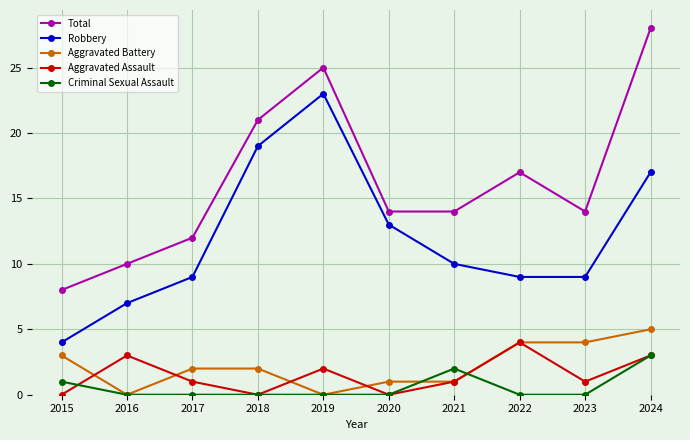

Which series changed the most between 2017 and 2022?

Total